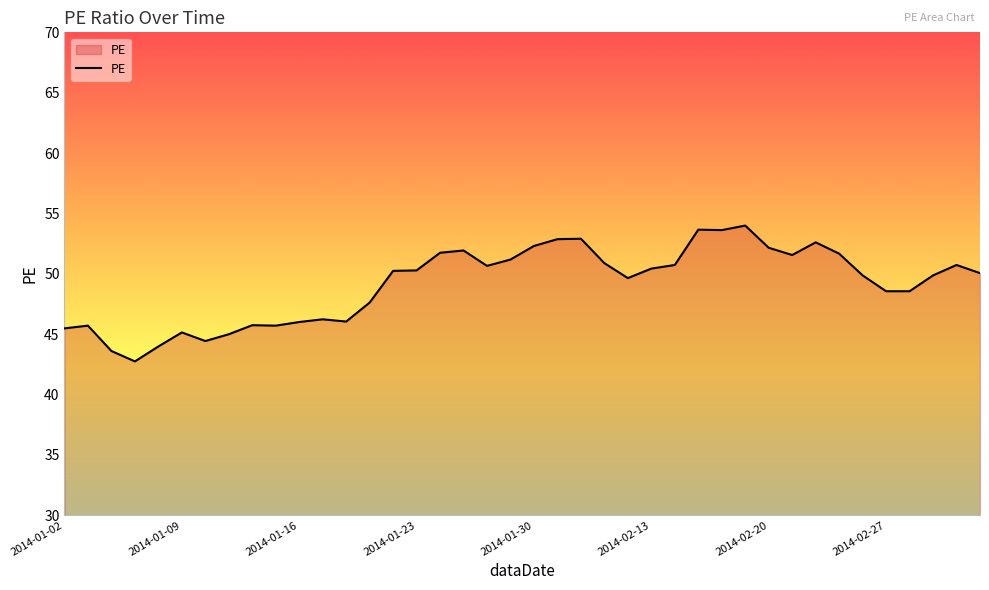

What is the difference between the maximum and minimum values?

11.2